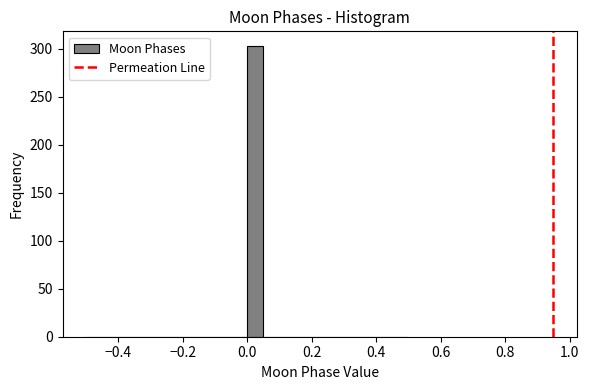

Read against the x-axis, roughly where is the centre of the tallest bar?

0.02